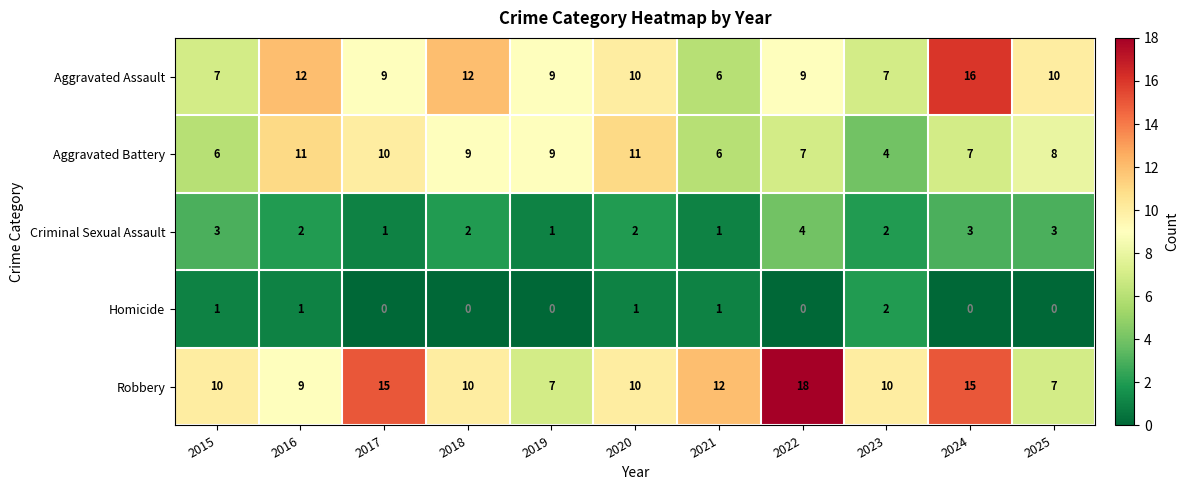

Count the Aggravated Battery values in the range 6 to 10.

8